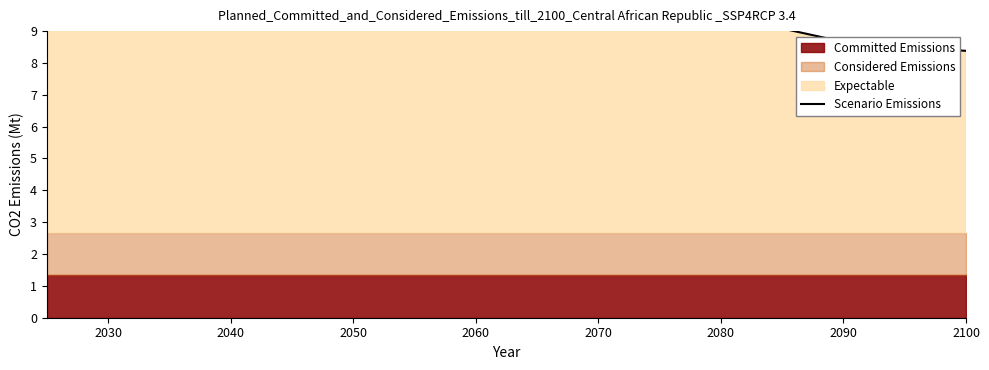

The chart shows a value of 7.2 at 2030. True or false?

False